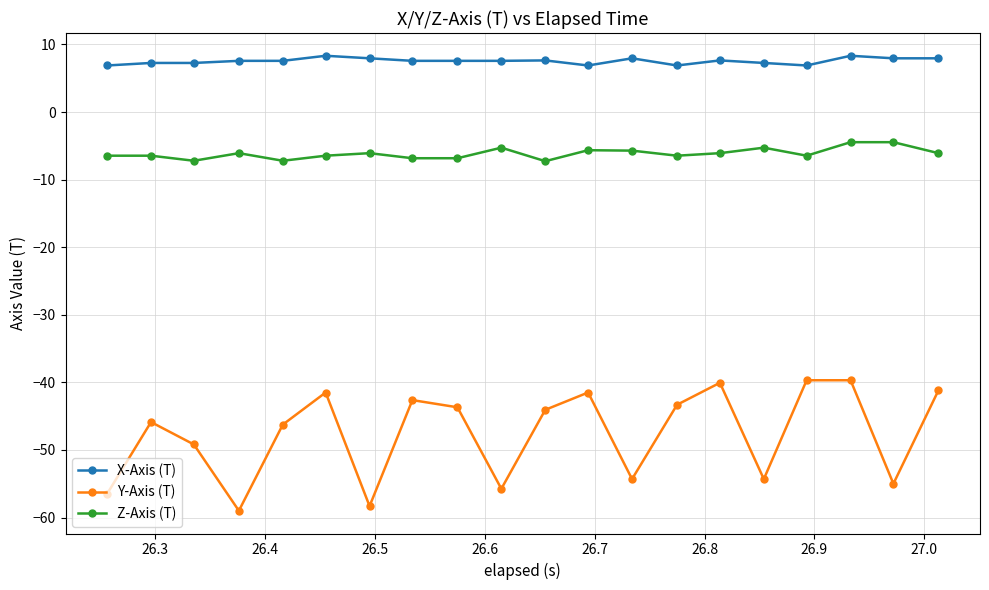

What is the value of the X-Axis (T) point at the 9th from the left?

7.6